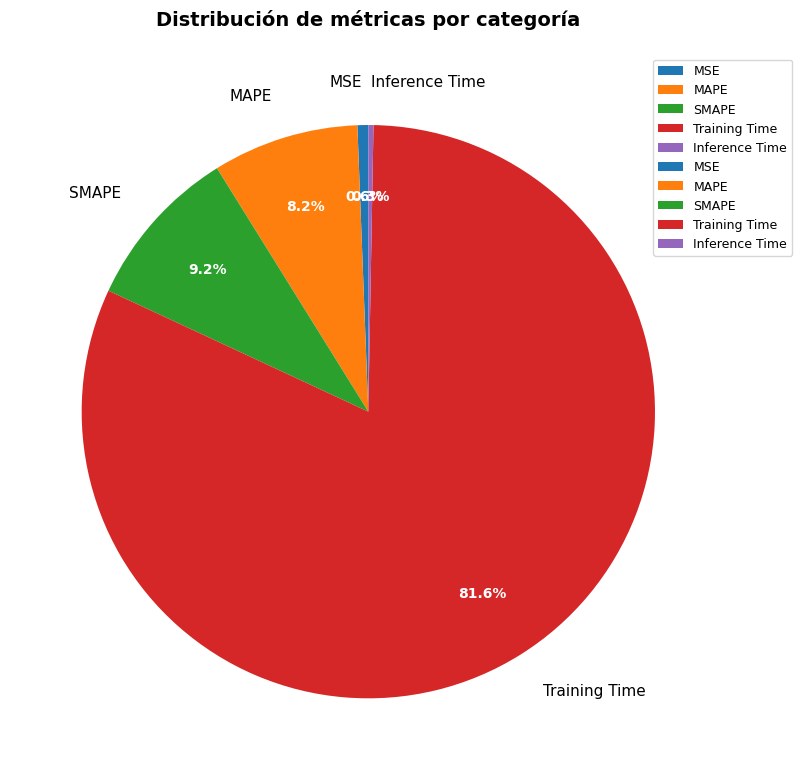

How many segments does this pie chart have?

5